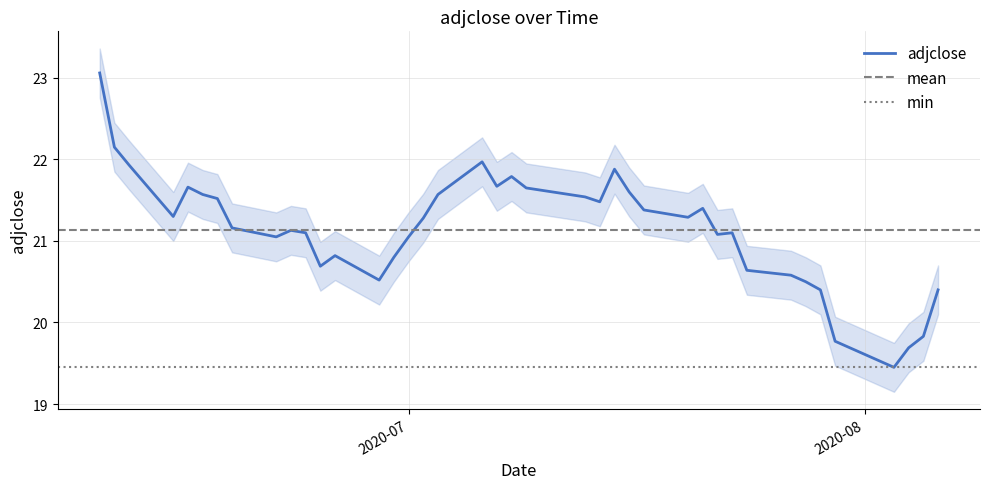

Rank the categories by value from highest to lowest.

2020-06-10, 2020-06-11, 2020-07-06, 2020-06-12, 2020-07-15, 2020-07-08, 2020-07-07, 2020-06-16, 2020-07-09, 2020-07-16, 2020-07-03, 2020-06-17, 2020-07-13, 2020-06-18, 2020-07-14, 2020-07-21, 2020-07-17, 2020-06-15, 2020-07-20, 2020-07-02, 2020-06-19, 2020-06-23, 2020-07-23, 2020-06-24, 2020-07-22, 2020-07-01, 2020-06-22, 2020-06-26, 2020-06-30, 2020-06-25, 2020-07-24, 2020-07-27, 2020-06-29, 2020-07-28, 2020-08-06, 2020-07-29, 2020-08-05, 2020-07-30, 2020-08-04, 2020-08-03